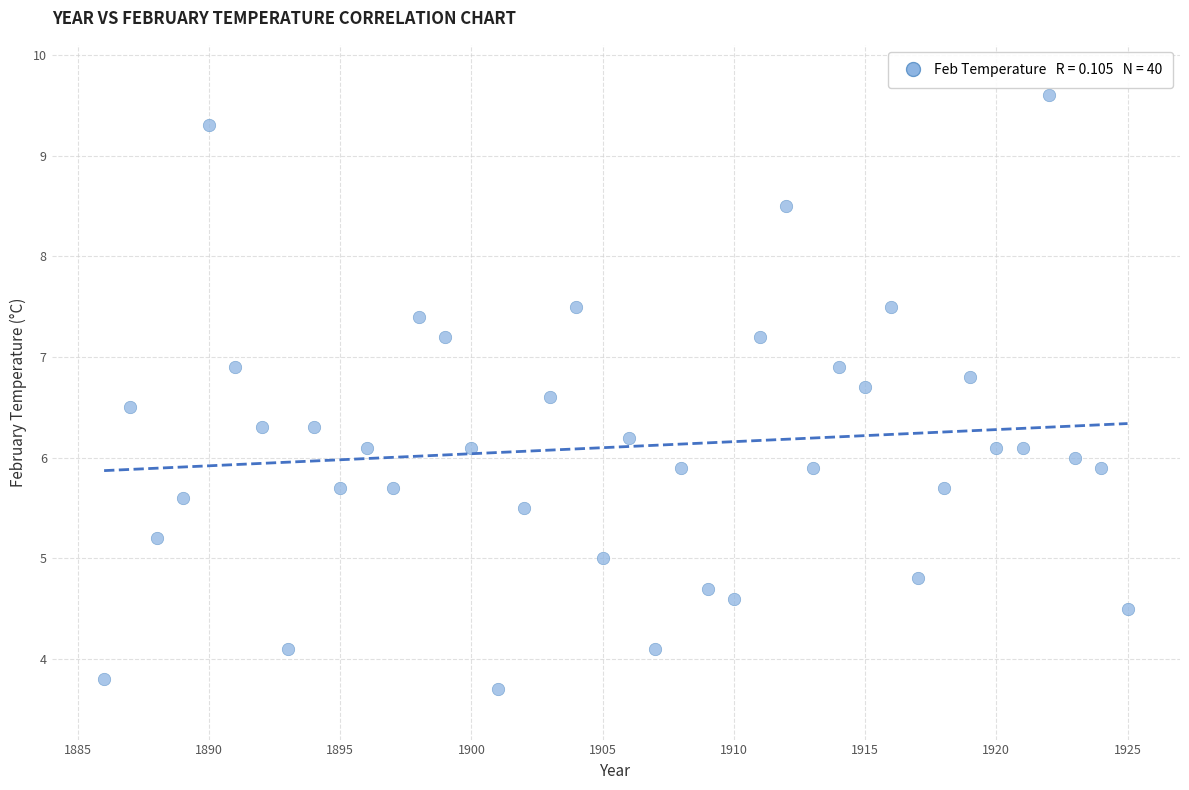

What is the range of Y values (max minus min)?

5.9